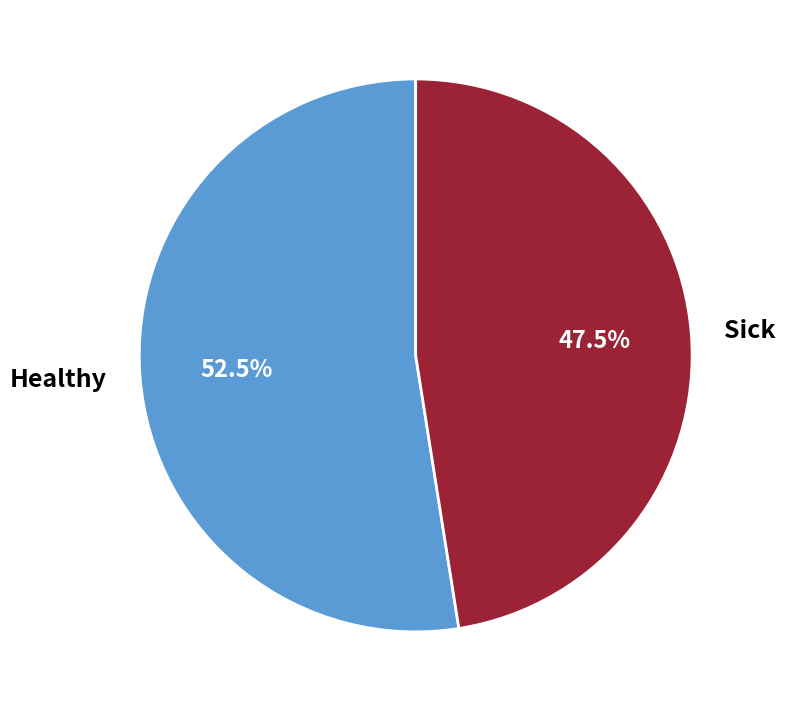

Which category has the smallest portion of the pie?

Sick